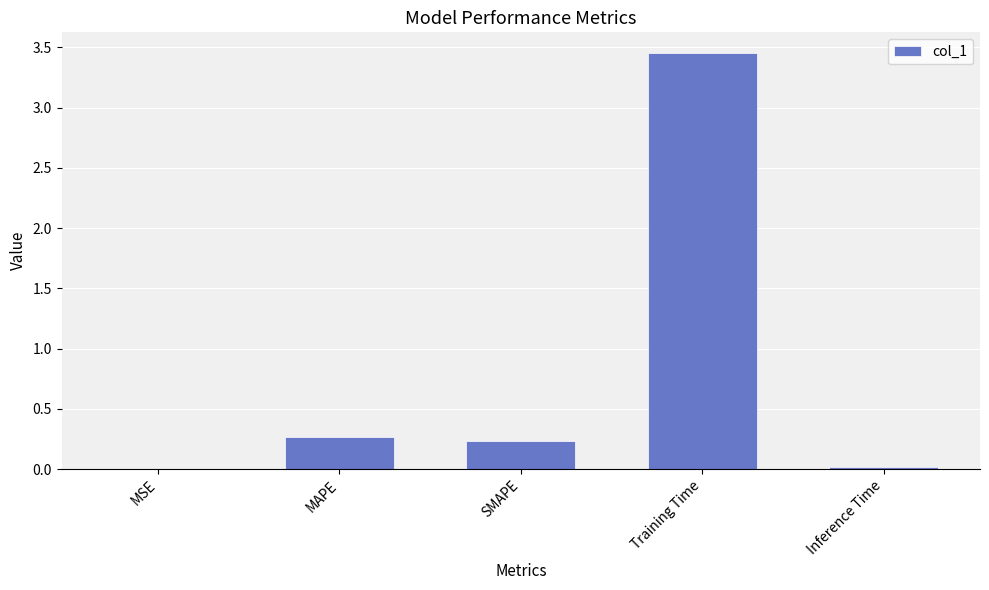

Which category has the highest value across all series?

Training Time